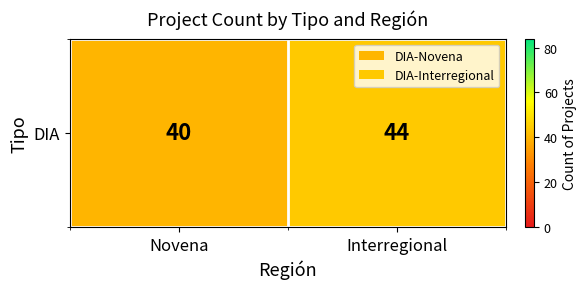

Reading left to right, transcribe all the data shown in this chart.

40	44